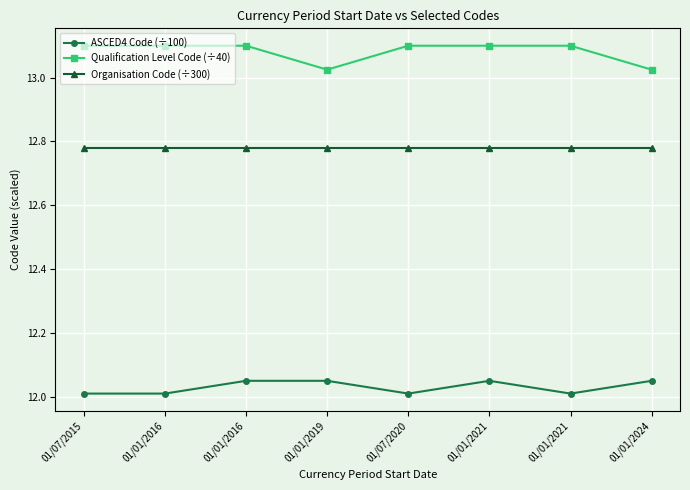

What is the average value of the ASCED4 Code (÷100) series?

12.0